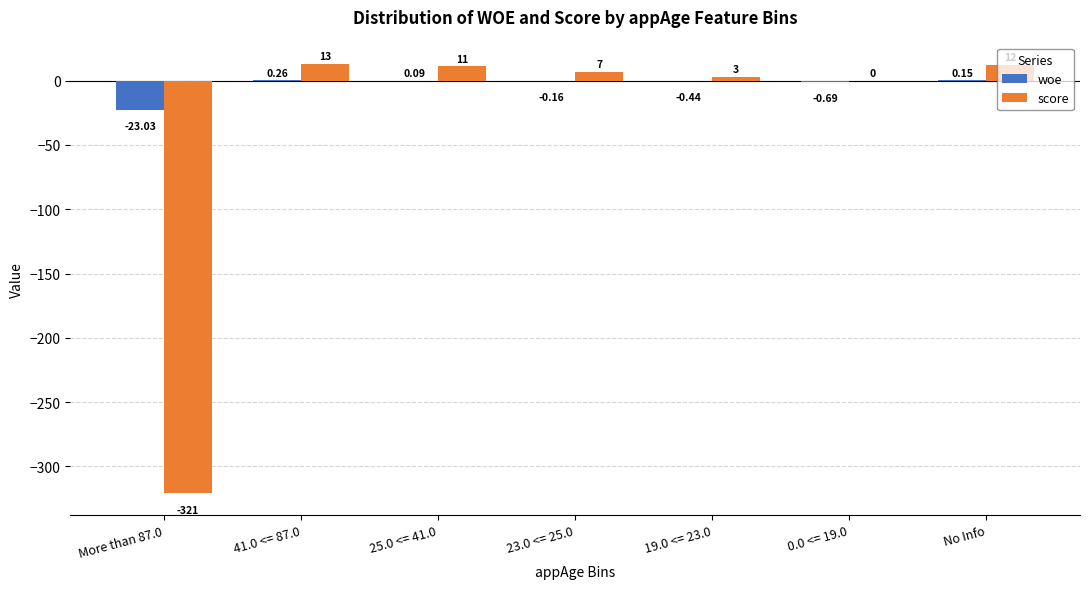

Does the chart contain stacked bars?

No